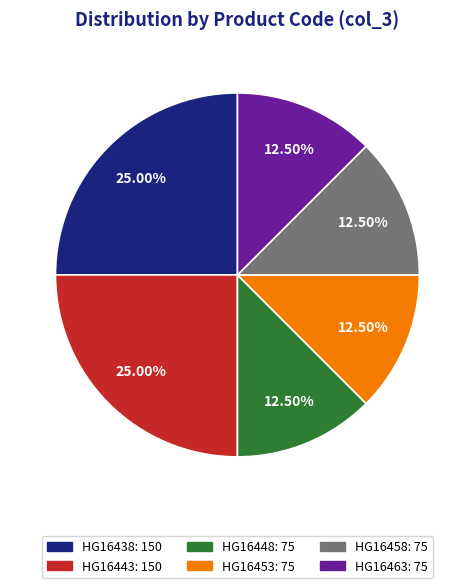

Does any single category account for the majority?

No